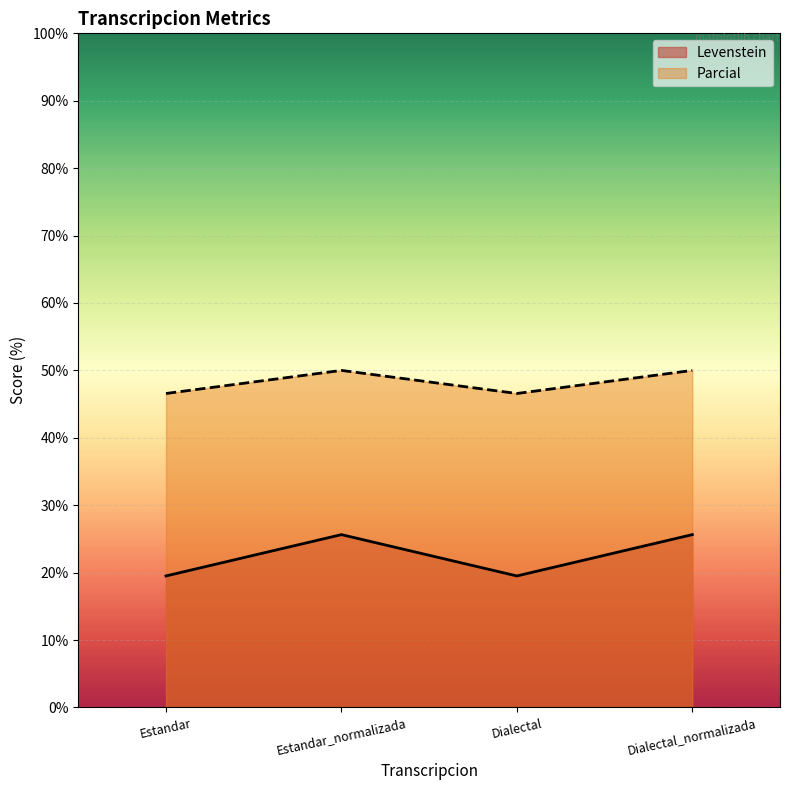

What are all the series names shown in the legend?

Levenstein, Parcial